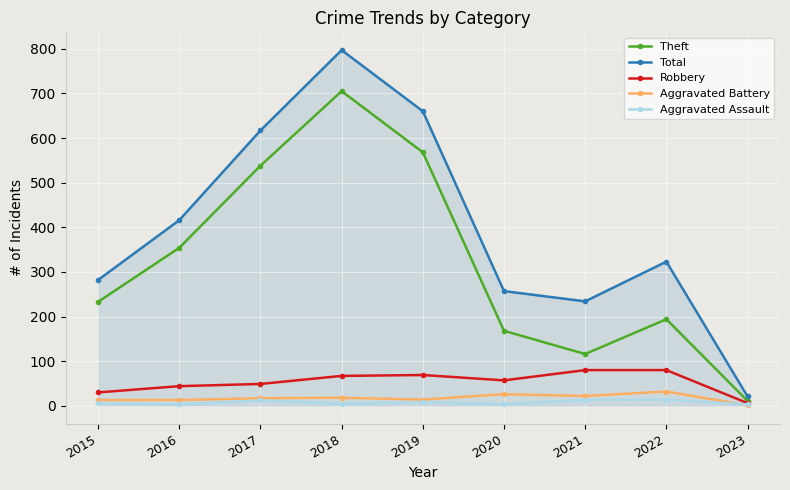

What is the minimum value for Aggravated Assault?

3